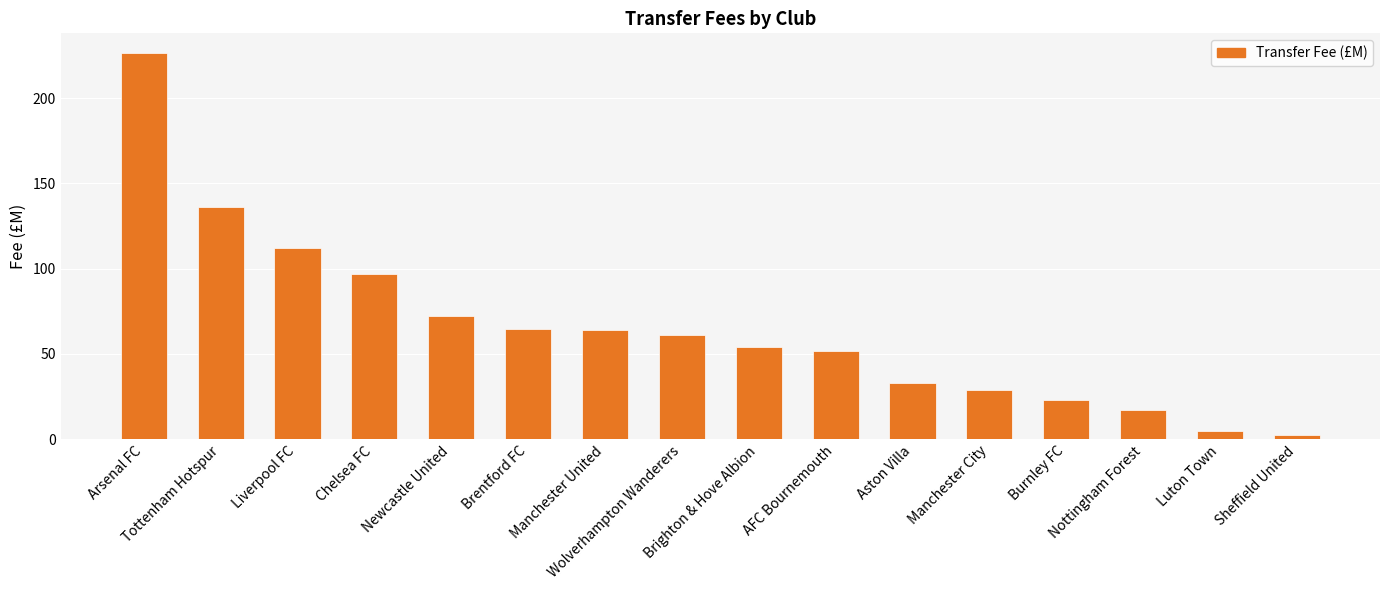

What is the greatest value displayed?

226.6